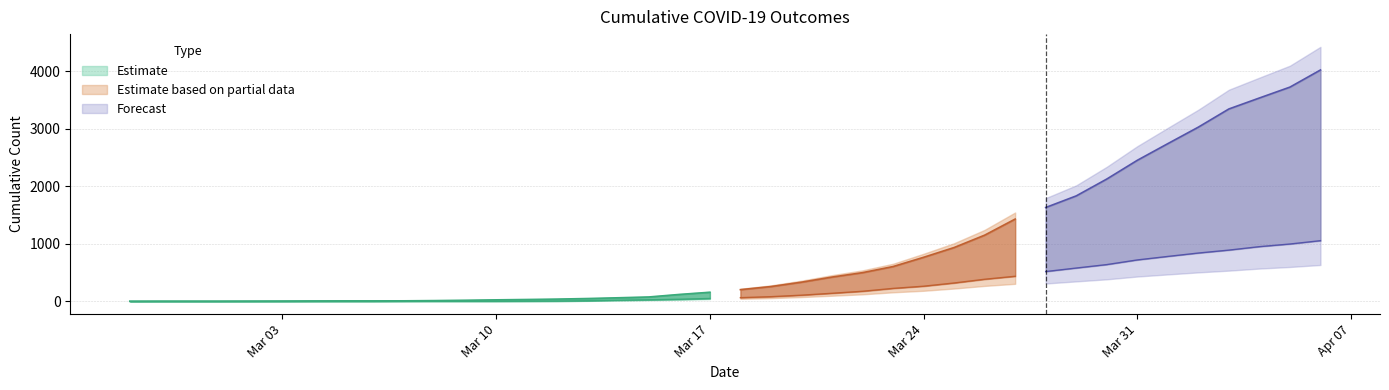

The cumulative_deceased series shows 90 at 2020-03-22. True or false?

False